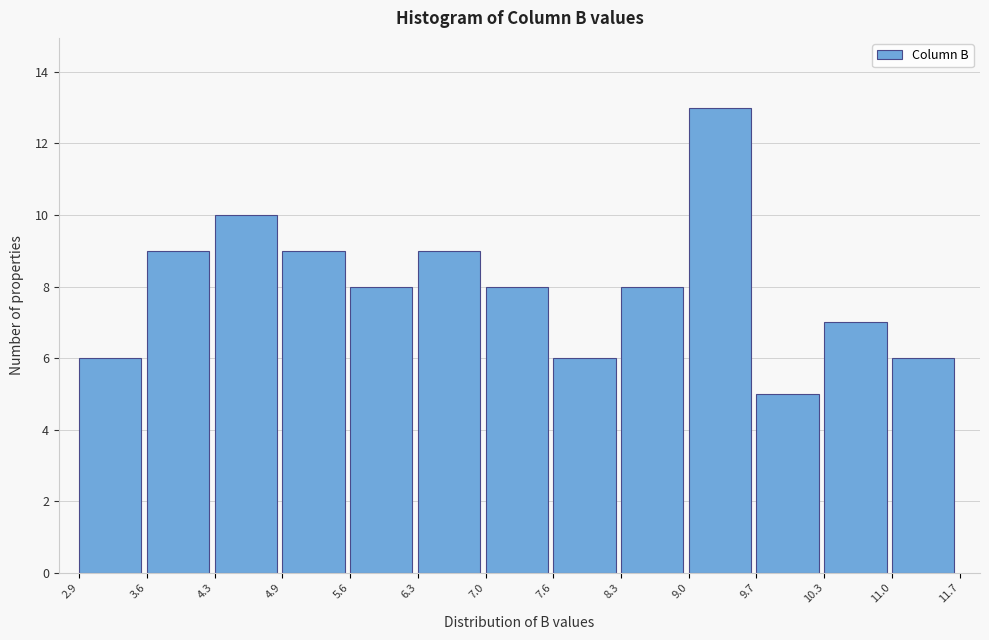

Reading left to right, transcribe this chart: for each bar, give the range it covers on the x-axis and its height. The values are not printed on the chart, so give them approximately, as read against the axis.

2.9 to 3.6: 6
3.6 to 4.3: 9
4.3 to 4.9: 10
4.9 to 5.6: 9
5.6 to 6.3: 8
6.3 to 7.0: 9
7.0 to 7.6: 8
7.6 to 8.3: 6
8.3 to 9.0: 8
9.0 to 9.7: 13
9.7 to 10.3: 5
10.3 to 11.0: 7
11.0 to 11.7: 6